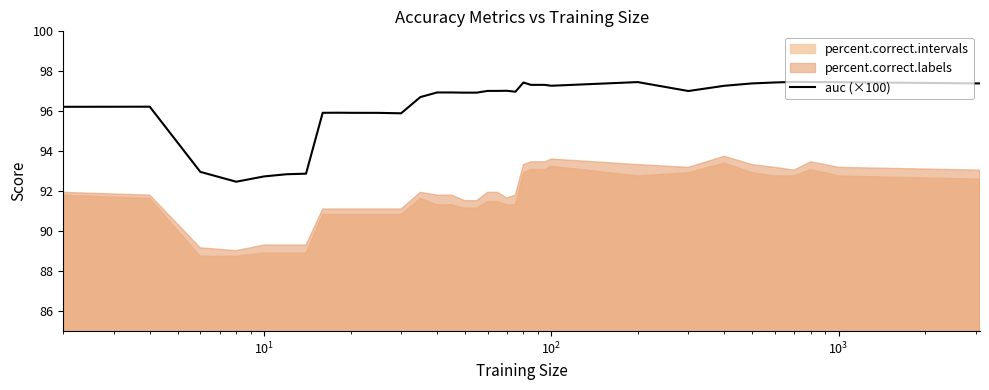

What is the lowest value of the auc (×100) series?

92.5